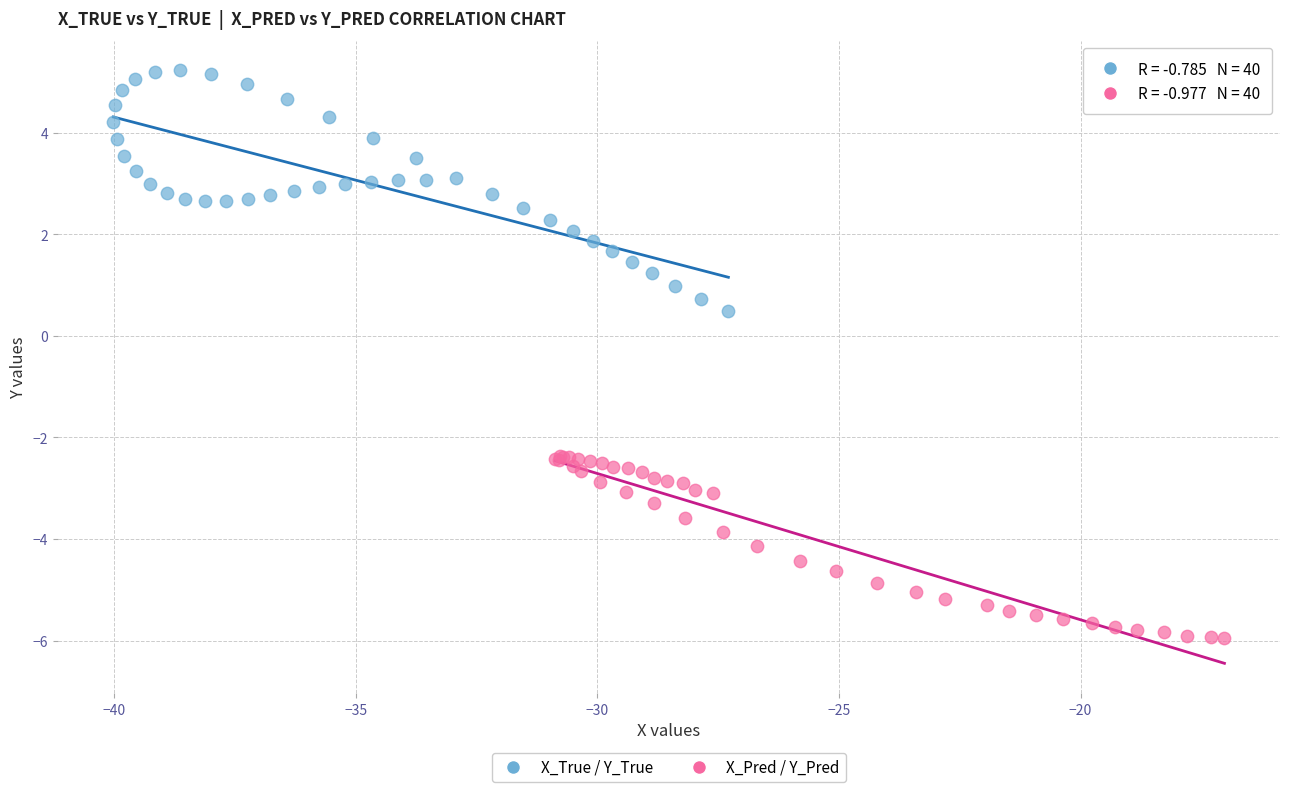

What are all the series names shown in the legend?

X_True / Y_True, X_Pred / Y_Pred